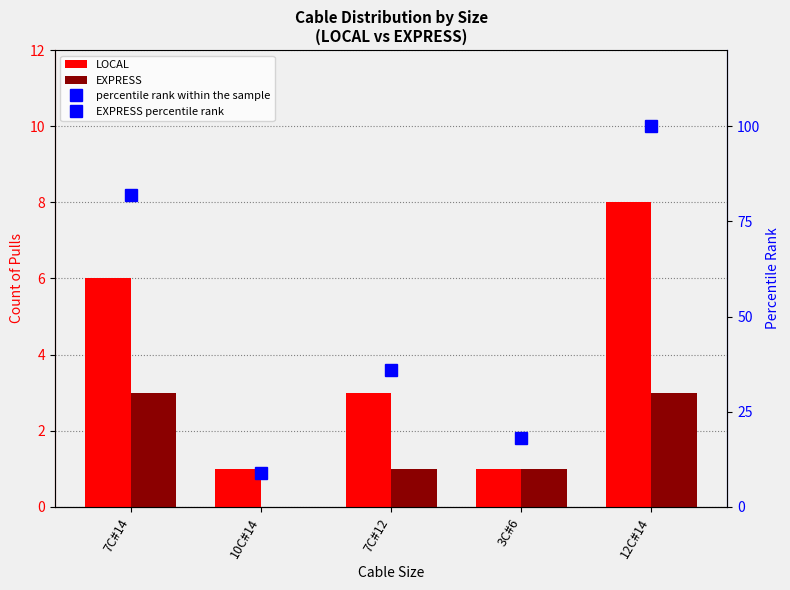

What is the average value of the EXPRESS series?

2